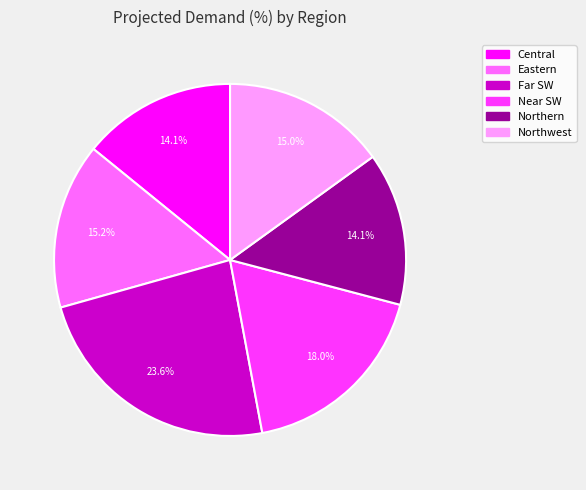

To the nearest percent, what is the average slice percentage?

17%